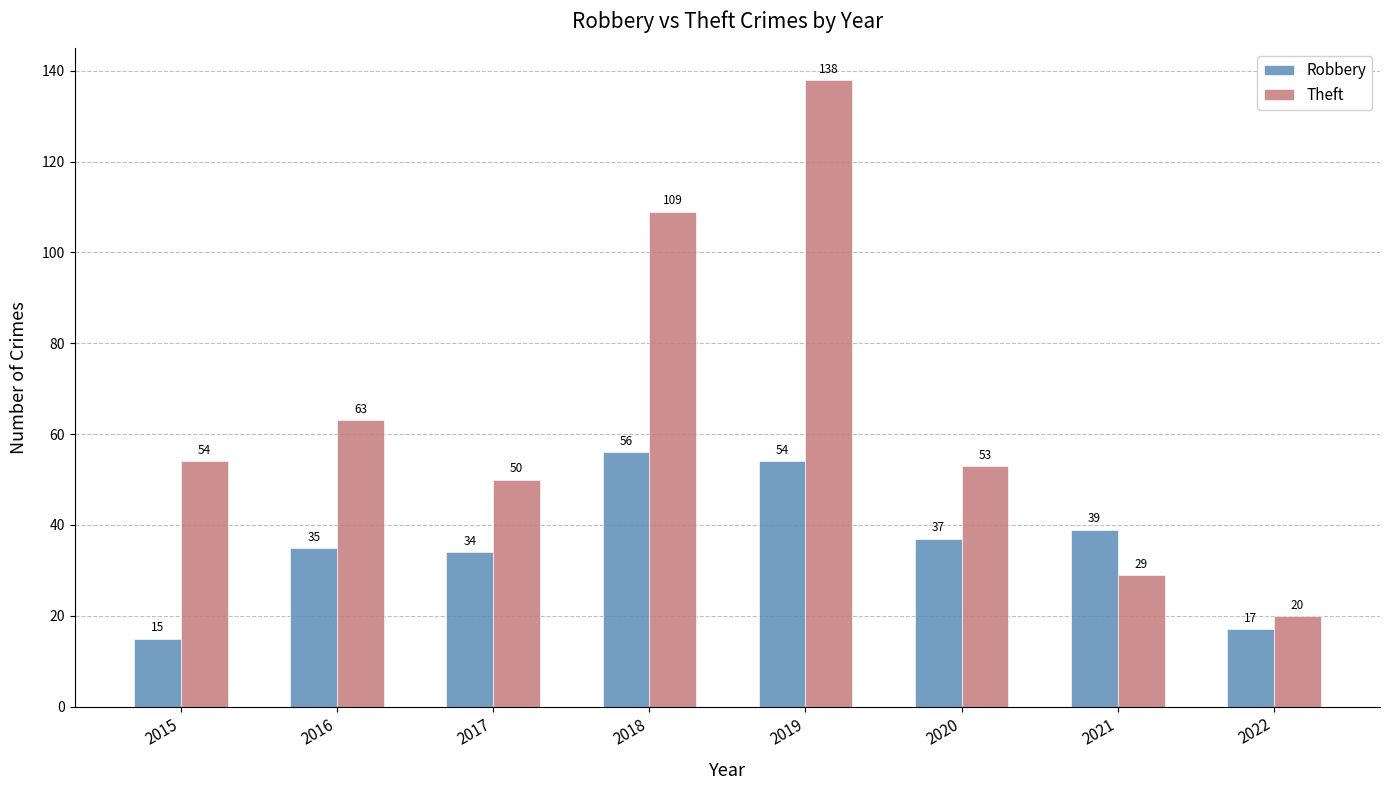

What is the highest value of the Theft series?

138